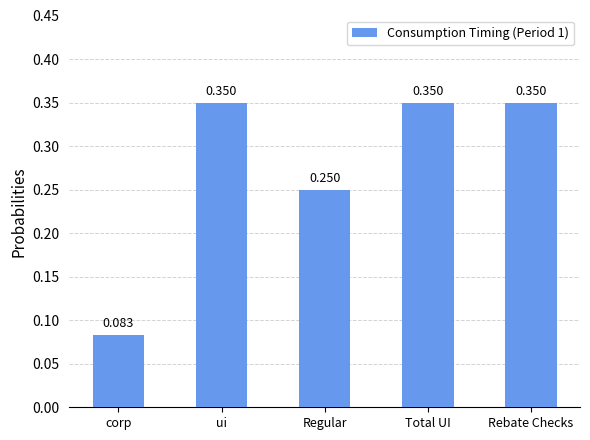

At which label is the value closest to 0?

corp